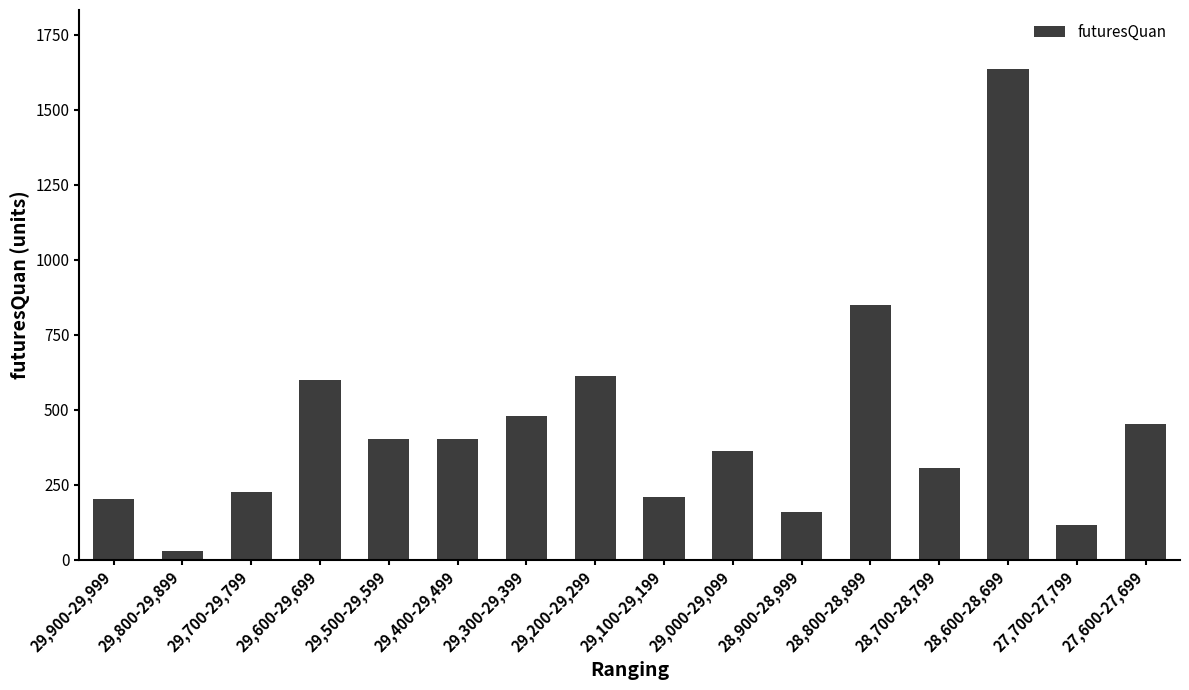

Approximately how many times larger is the value at 27,700-27,799 compared to 29,900-29,999?

0.6